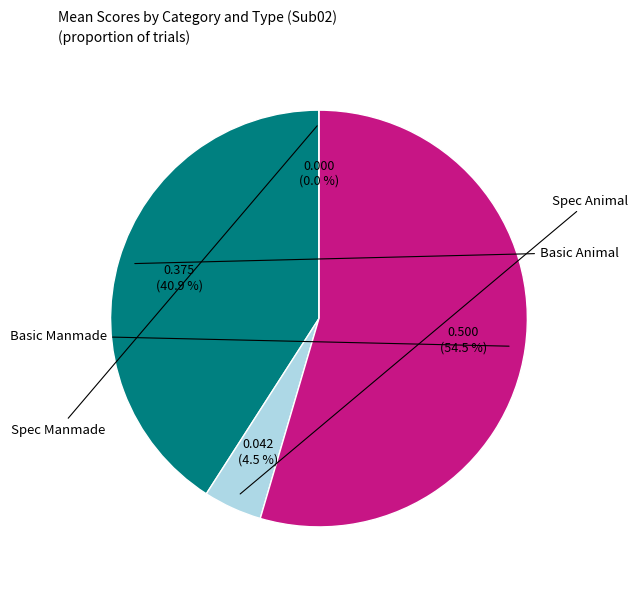

Which category accounts for the majority?

Basic Manmade